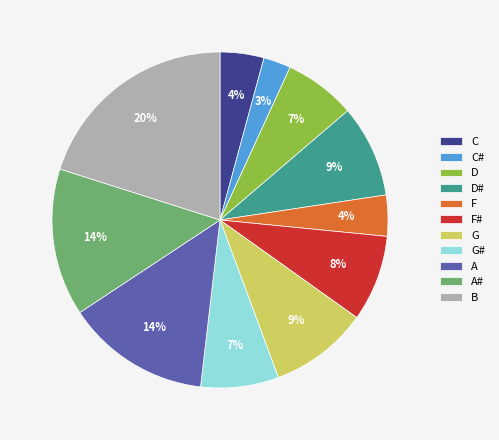

Is there a majority slice in this chart?

No